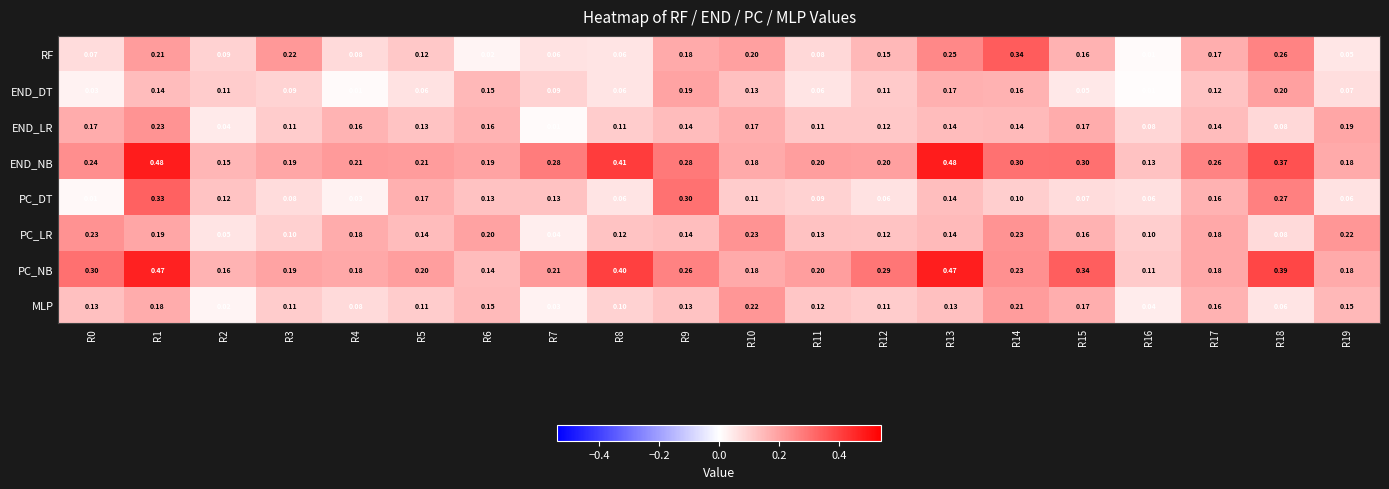

How many data points does each series have?

20